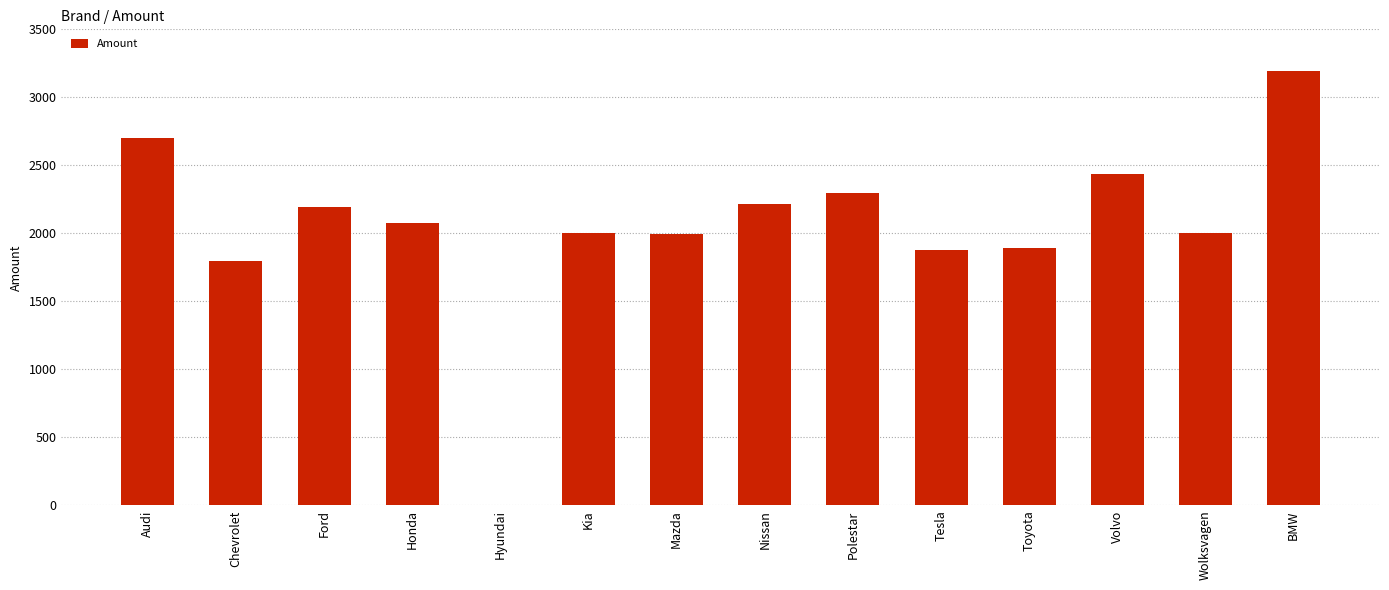

What is the greatest value displayed?

3195